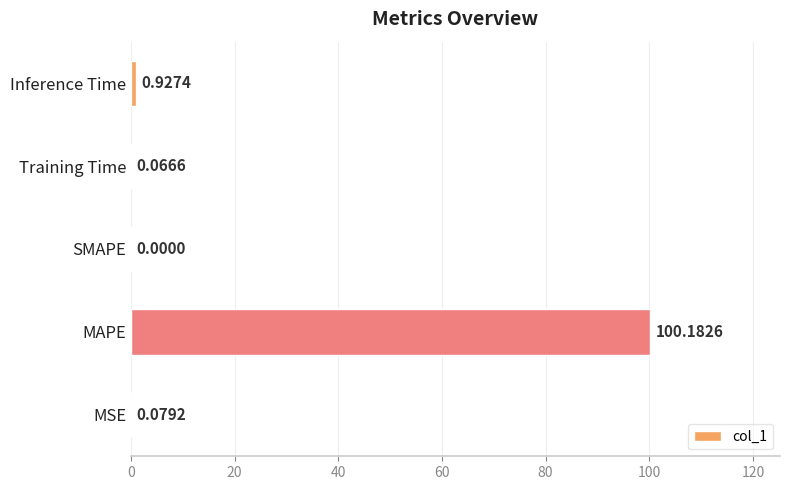

How many values are above zero?

4